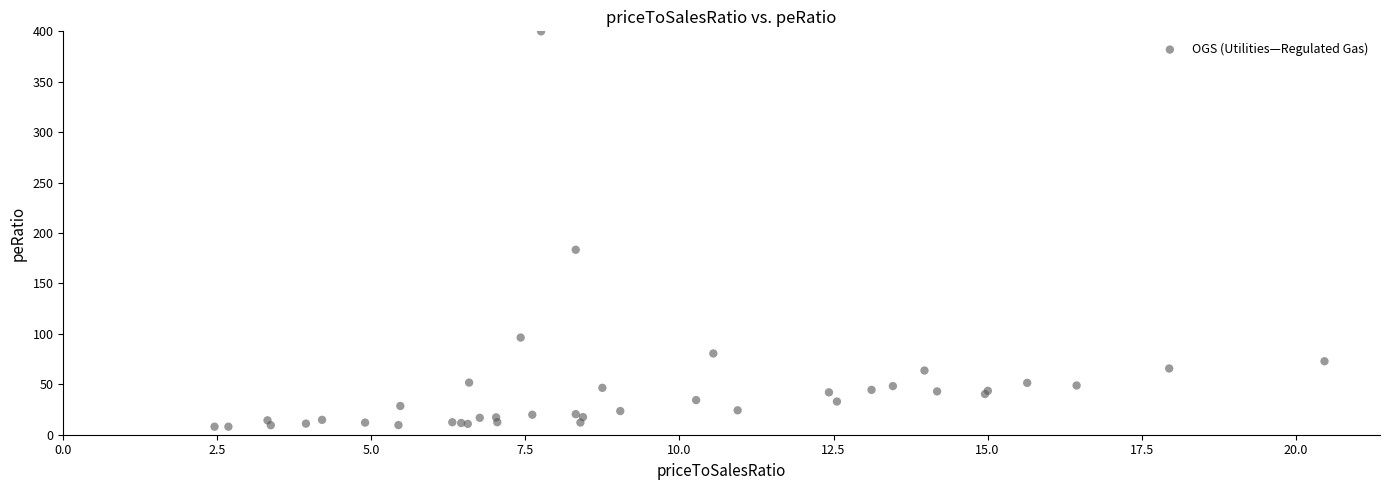

What Y value in the scatter plot is closest to 203?

183.4